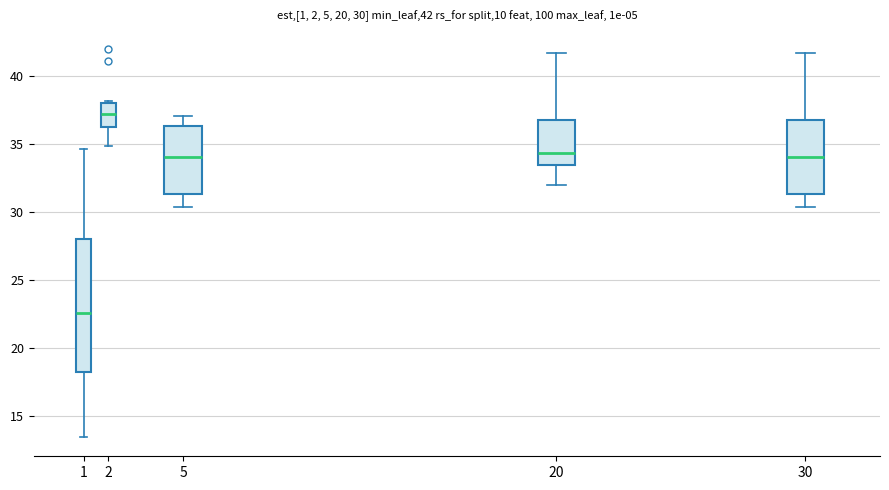

Which box's median line is the lowest?

1